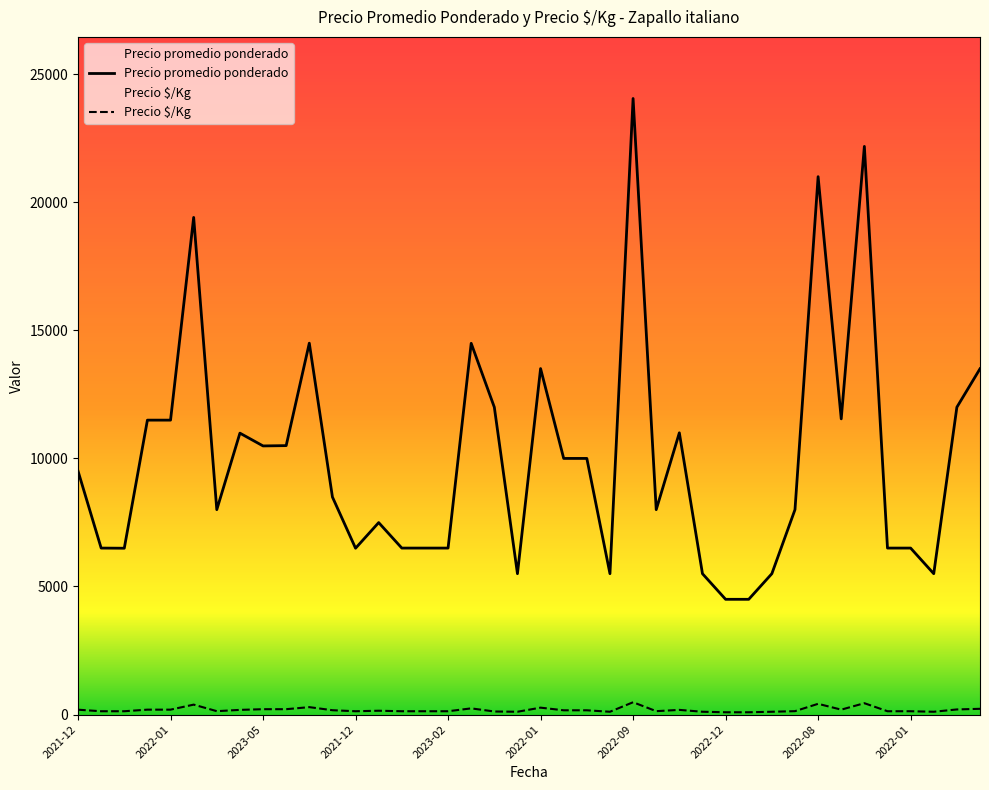

Rank the categories by Precio $/Kg value from highest to lowest.

2022-09, 2022-08, 2022-08, 2022-05, 2023-07, 2022-01, 2021-09, 2022-06, 2023-05, 2023-05, 2021-02, 2022-06, 2022-01, 2021-10, 2021-12, 2022-03, 2021-03, 2022-04, 2021-04, 2021-04, 2021-12, 2022-03, 2020-11, 2021-03, 2021-12, 2021-12, 2021-12, 2022-11, 2022-11, 2023-02, 2022-01, 2022-01, 2021-09, 2023-04, 2023-04, 2023-02, 2023-02, 2022-12, 2022-12, 2022-12